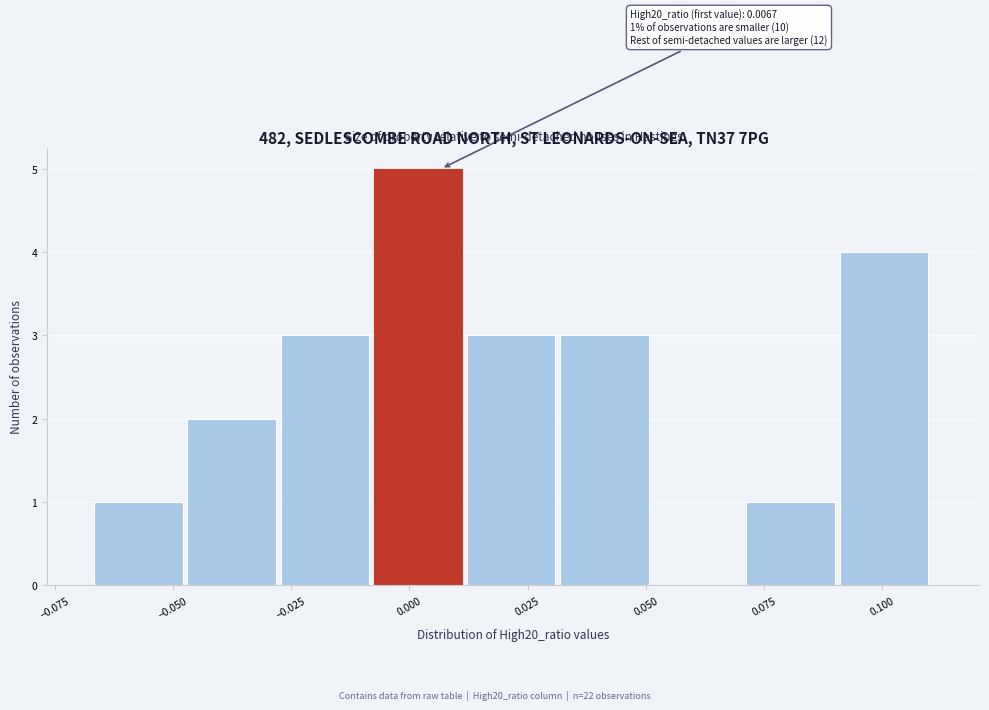

Read against the x-axis, roughly where is the centre of the tallest bar?

0.000